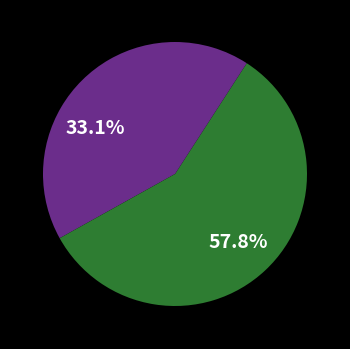

Does any single category account for the majority?

Yes